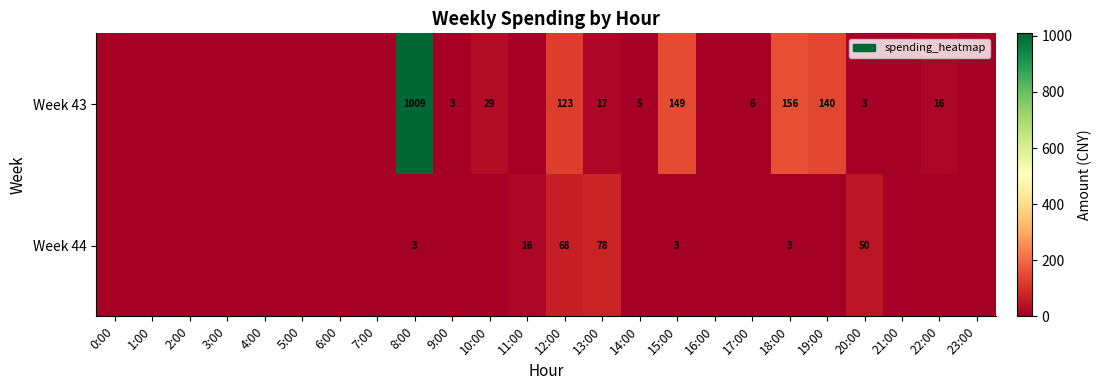

What is the sum of the Week 43 values at 13:00 and 20:00?

20